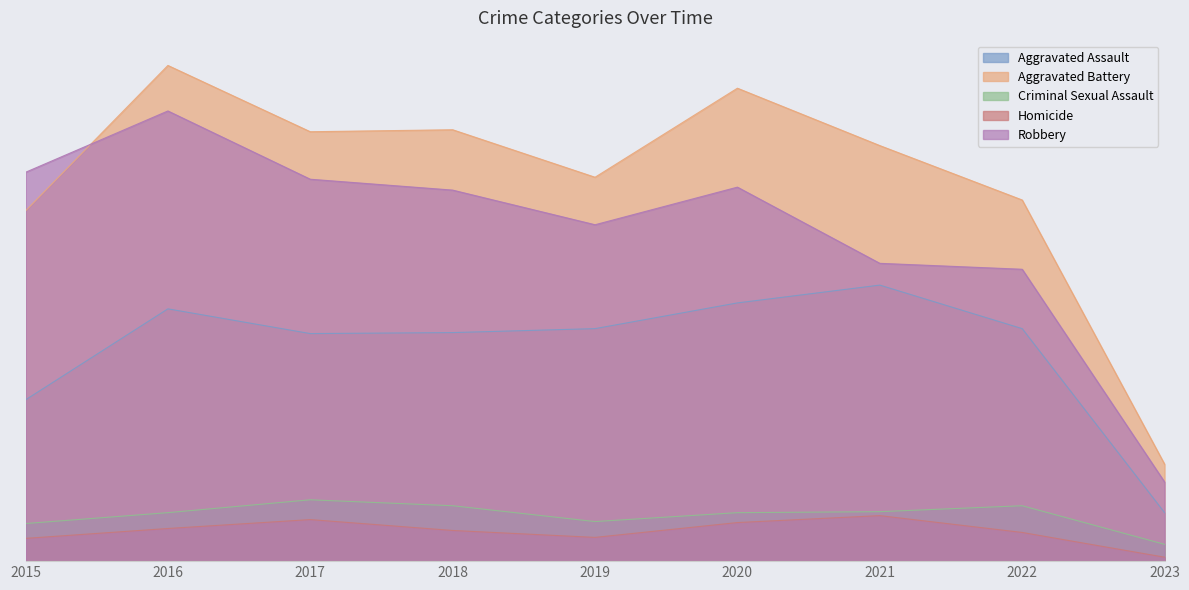

What are all the series names shown in the legend?

Aggravated Assault, Aggravated Battery, Criminal Sexual Assault, Homicide, Robbery